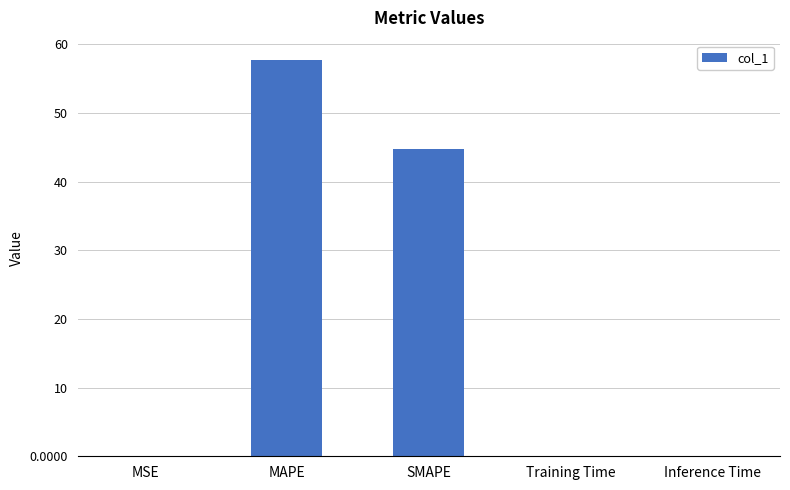

Read the value at MAPE.

57.6